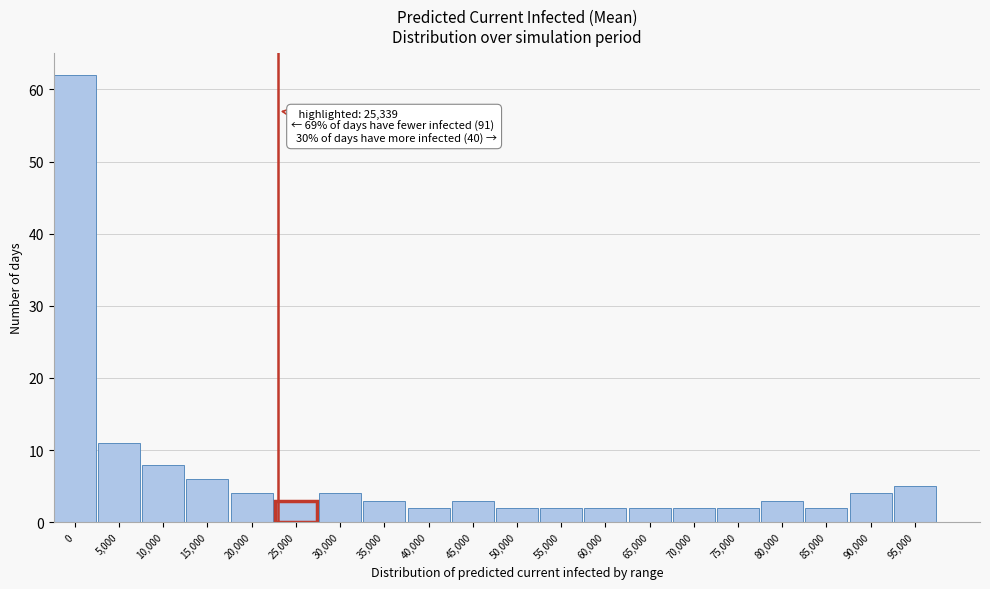

Reading right to left, extract all data points from this chart.

5	4	2	3	2	2	2	2	2	2	3	2	3	4	3	4	6	8	11	62